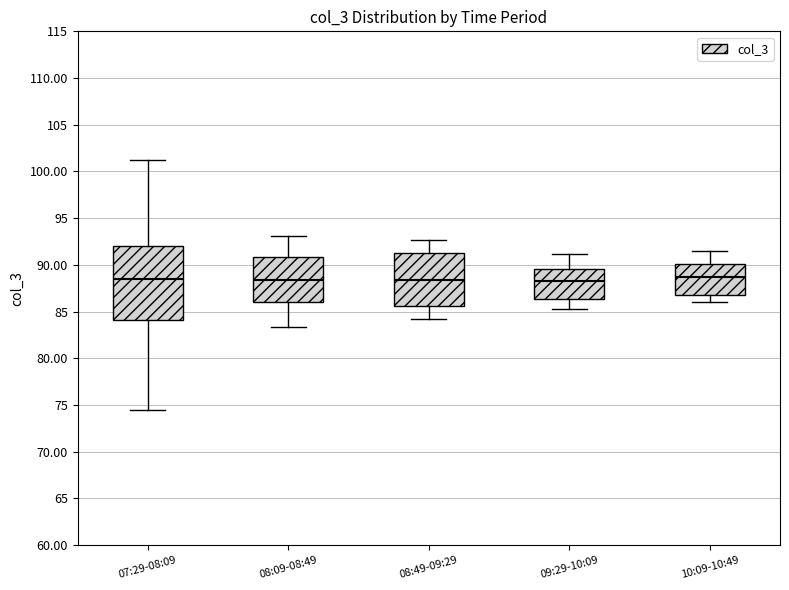

Comparing the boxes themselves (not the whiskers), which one is the tallest?

07:29-08:09